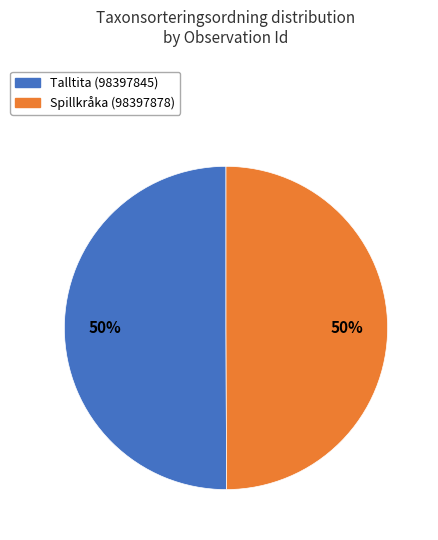

Is it true that Spillkråka (98397878) is 43% of the pie?

False